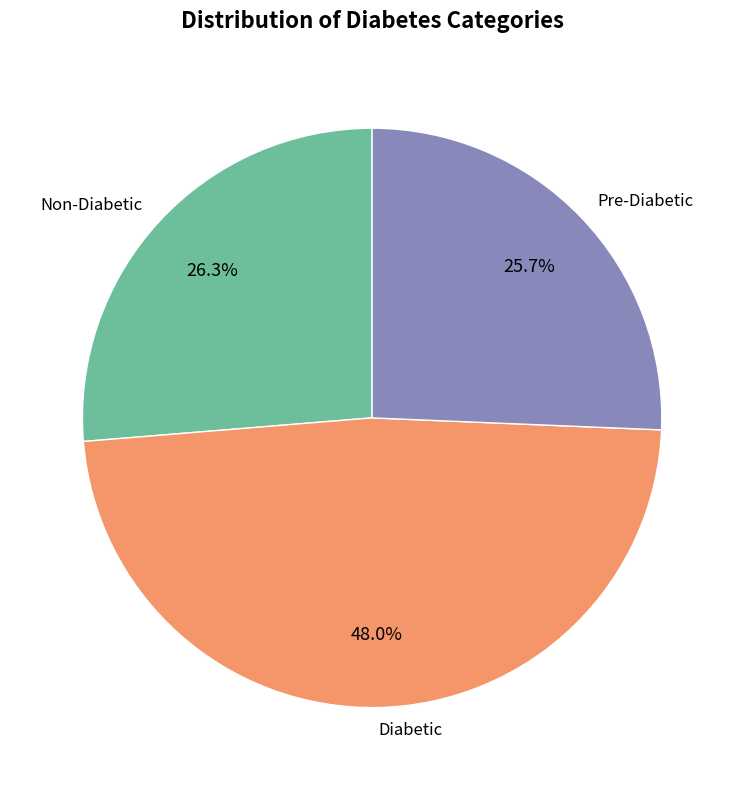

Which slice is the largest?

Diabetic